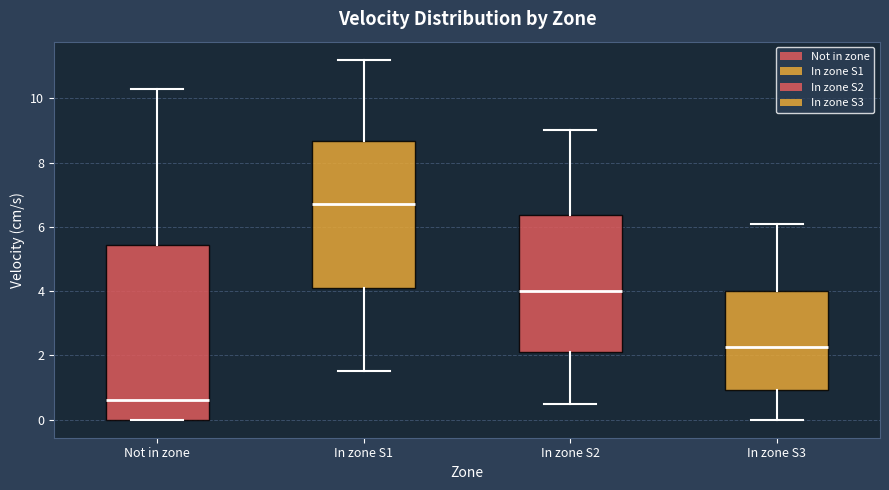

Which box is the tallest, from its lower edge to its upper edge?

Not in zone